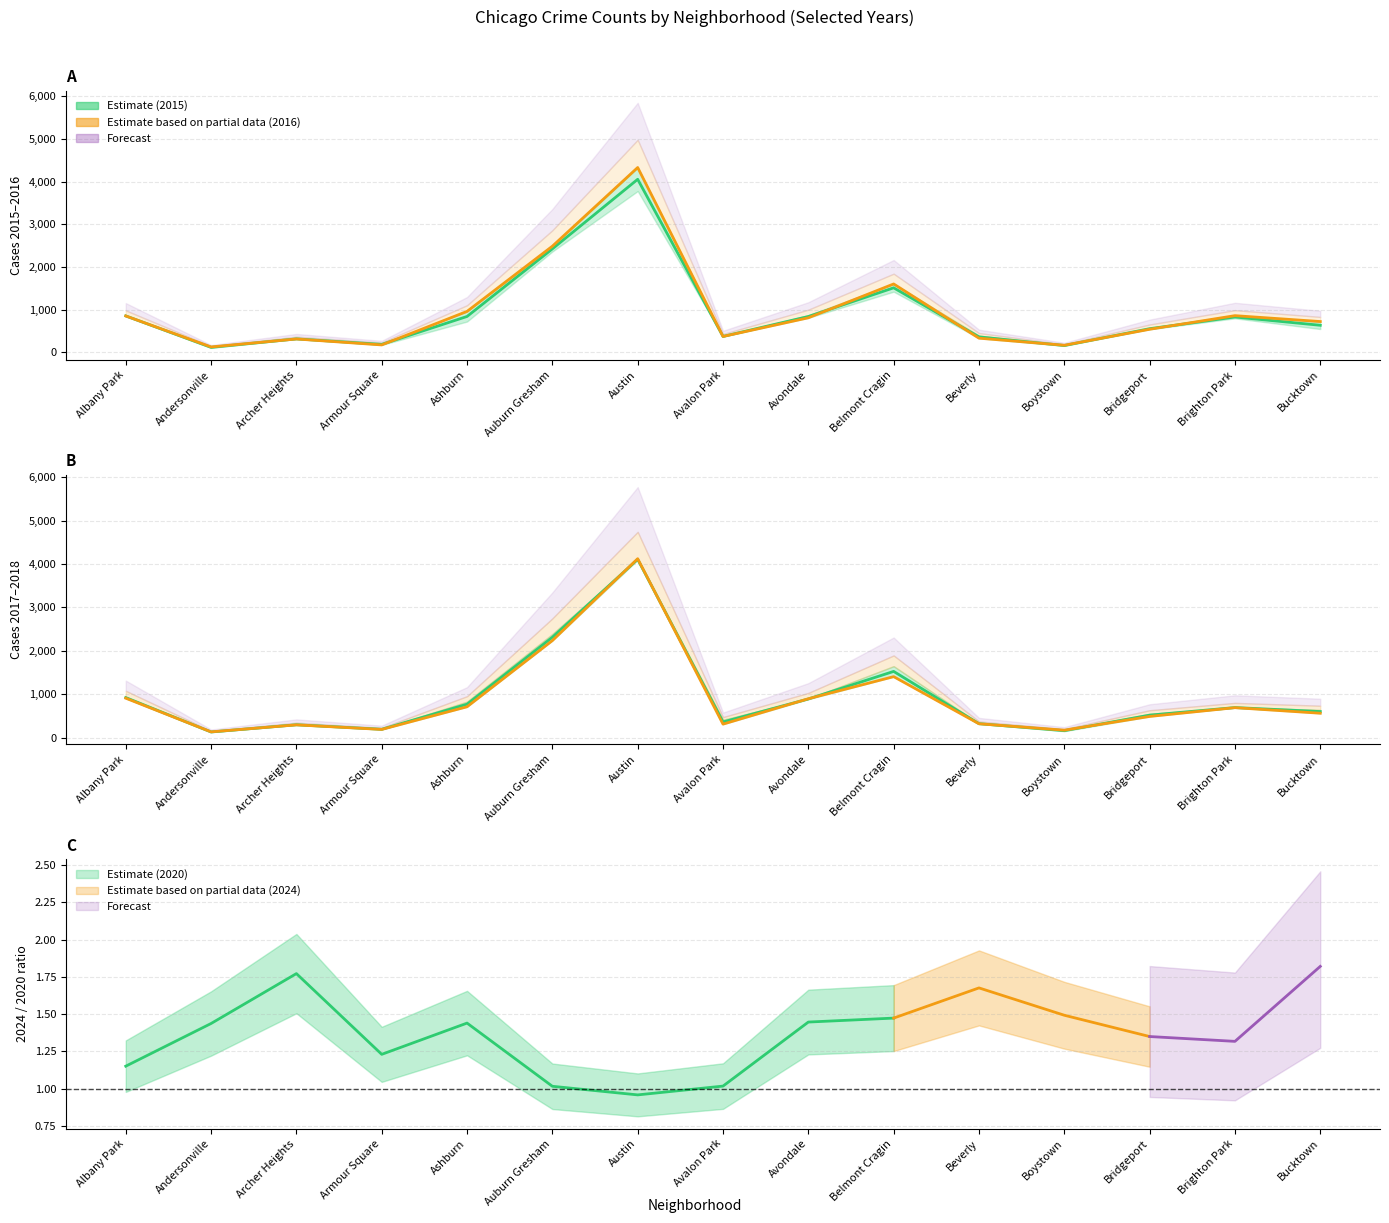

Between Belmont Cragin and Beverly, which is larger?

Belmont Cragin